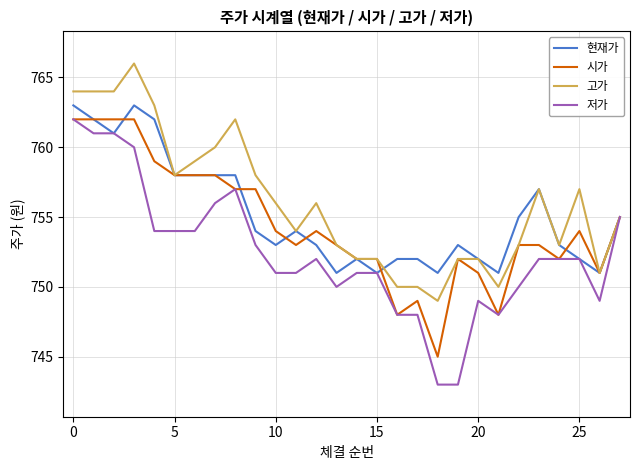

What is the greatest value displayed?

766